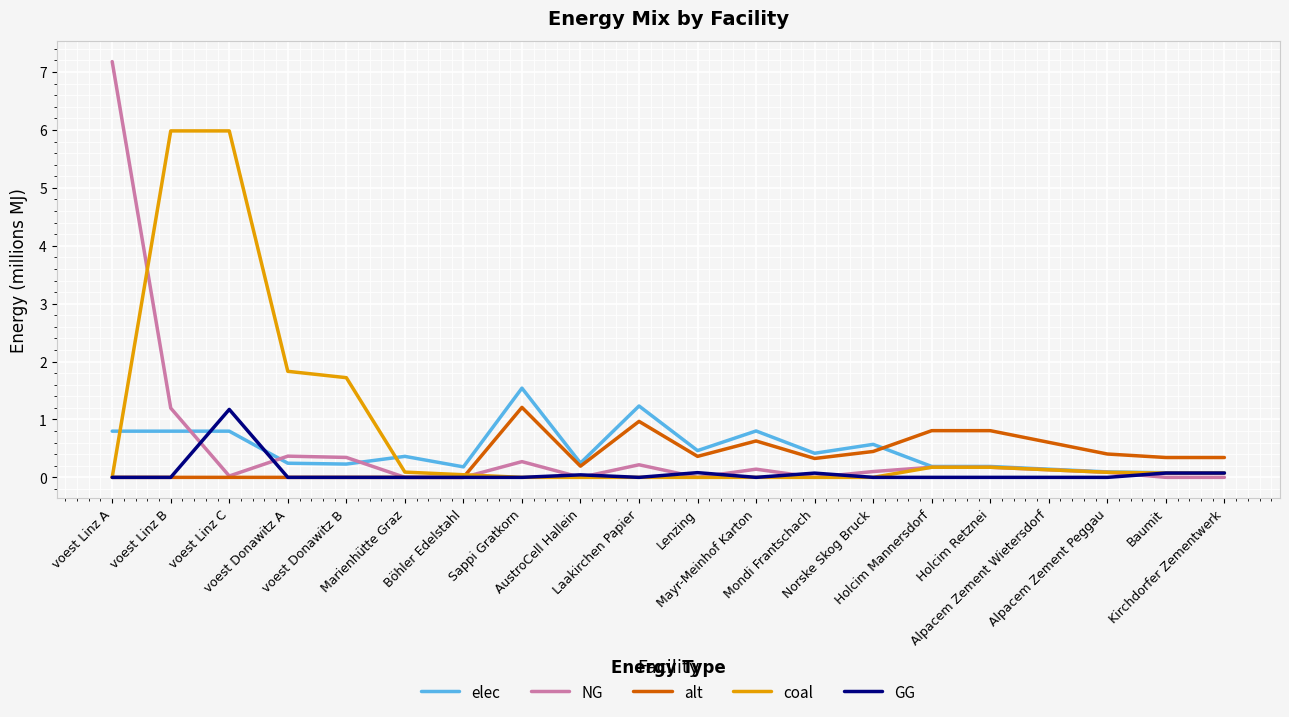

What is the highest value of the GG series?

1.2